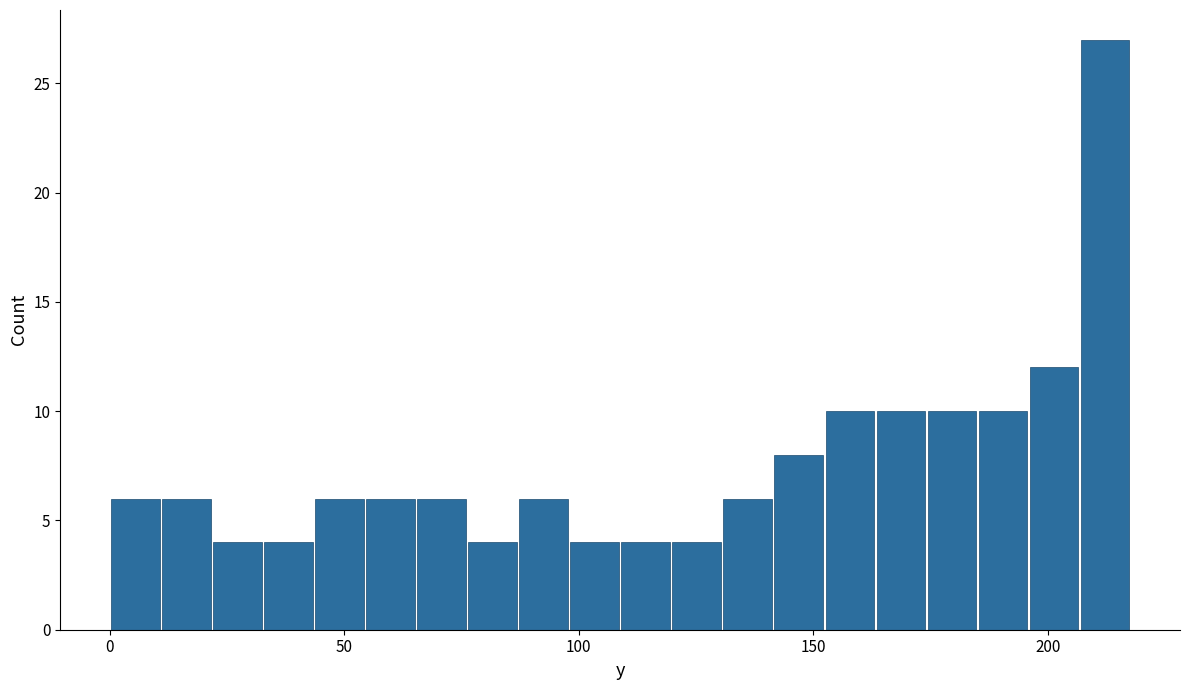

Read against the x-axis, roughly where is the centre of the tallest bar?

210